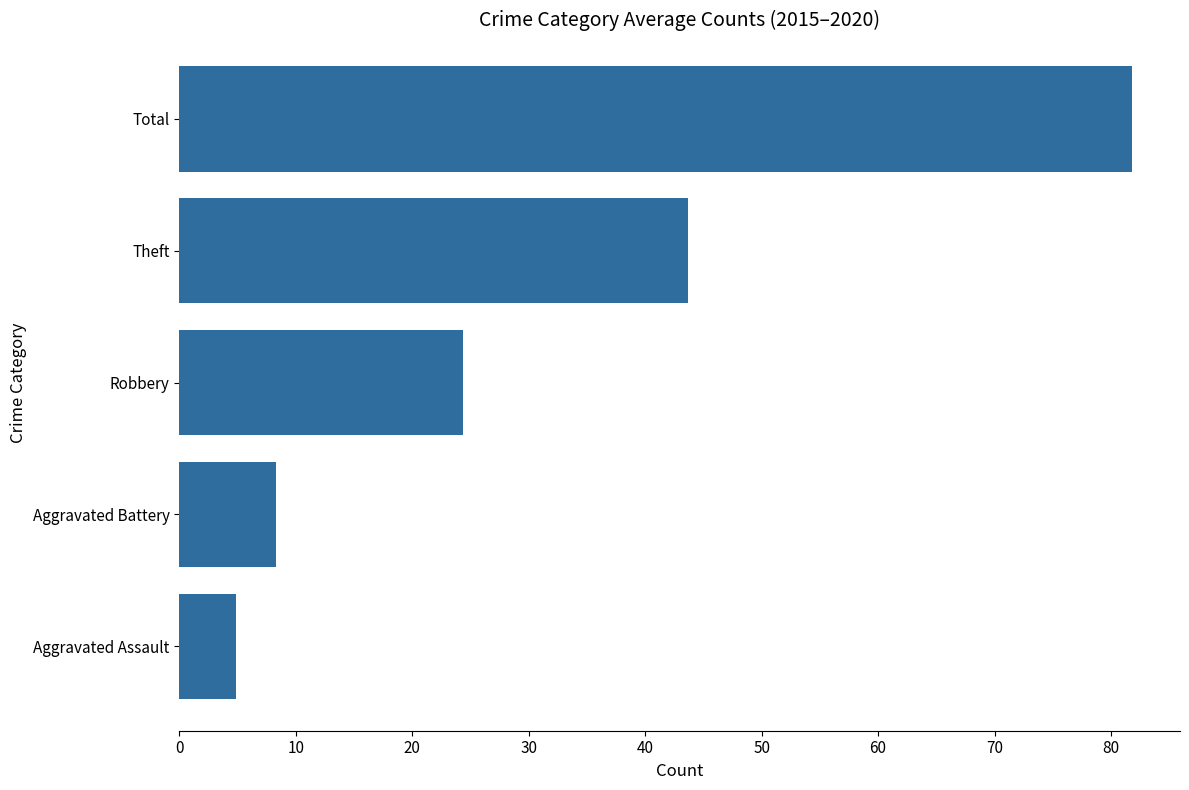

Reading top to bottom, list all the values displayed in this chart.

81.8	43.7	24.3	8.3	4.8